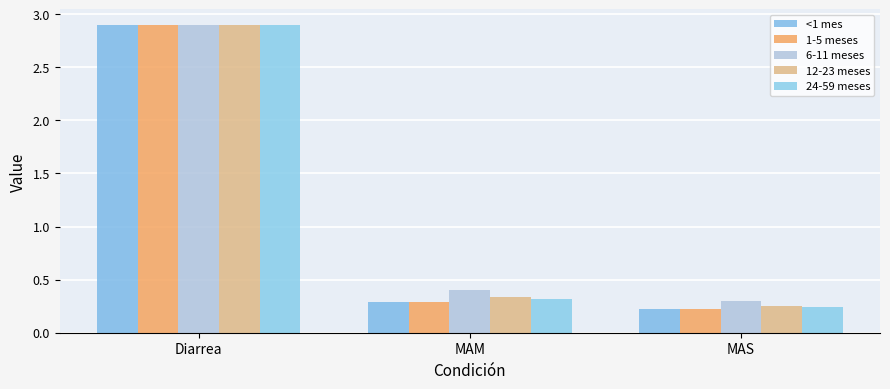

What is the sum of the 24-59 meses values at MAS and Diarrea?

3.1